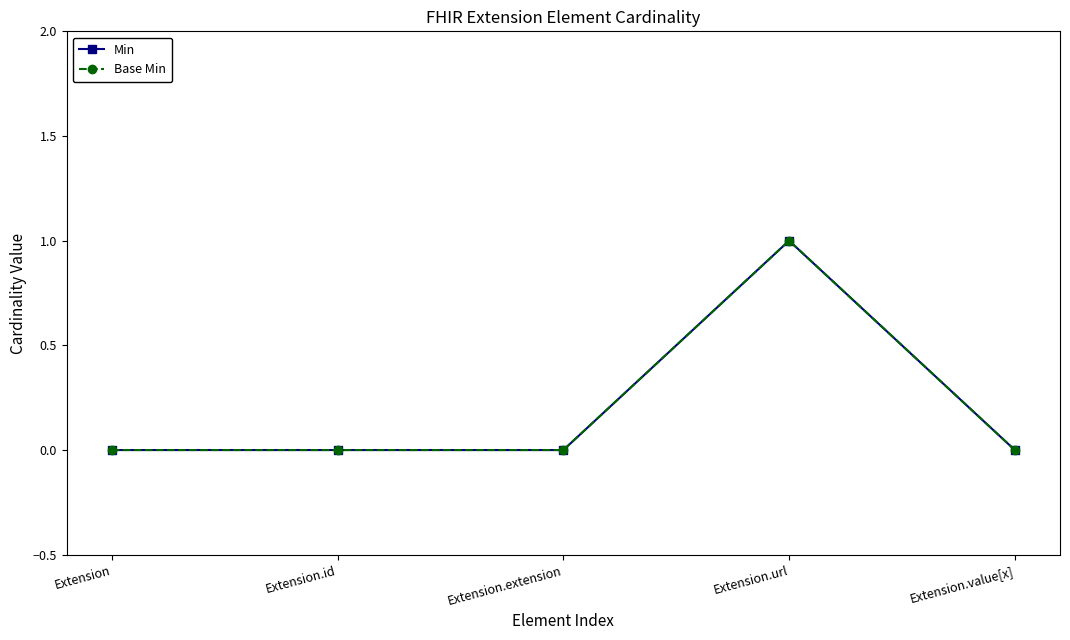

Does the chart have visible grid lines?

No